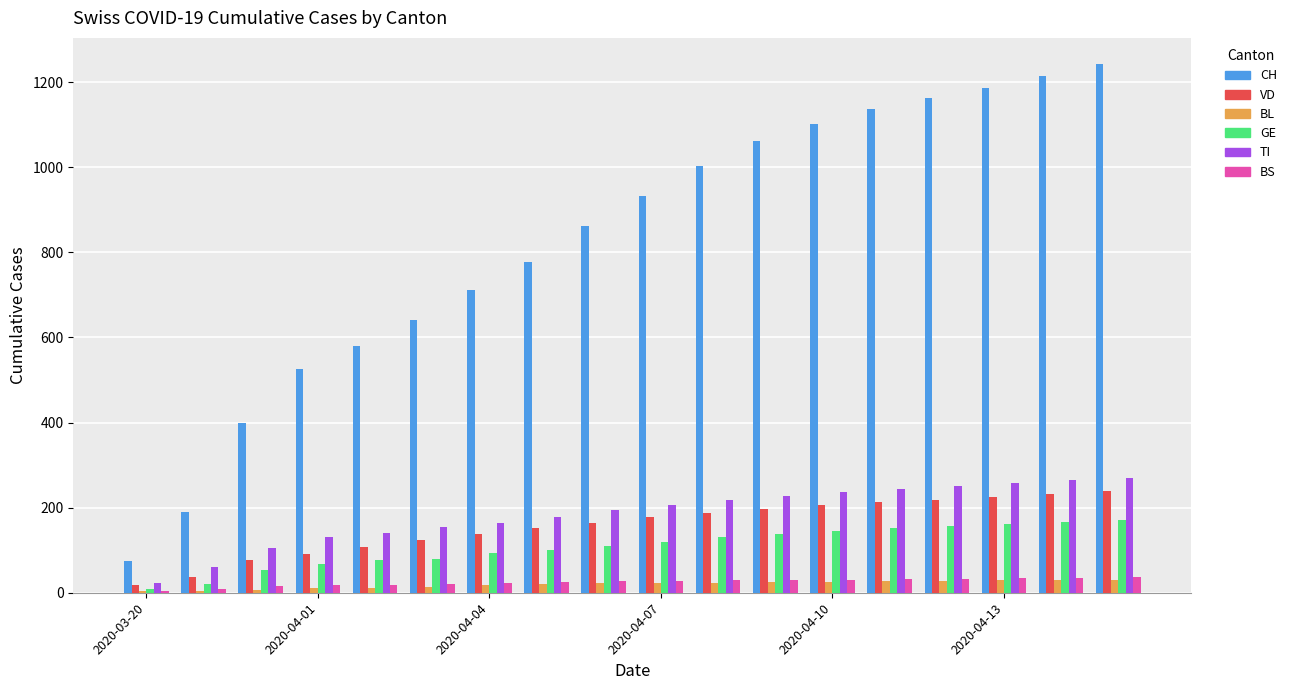

Which series has the largest total across all categories?

CH